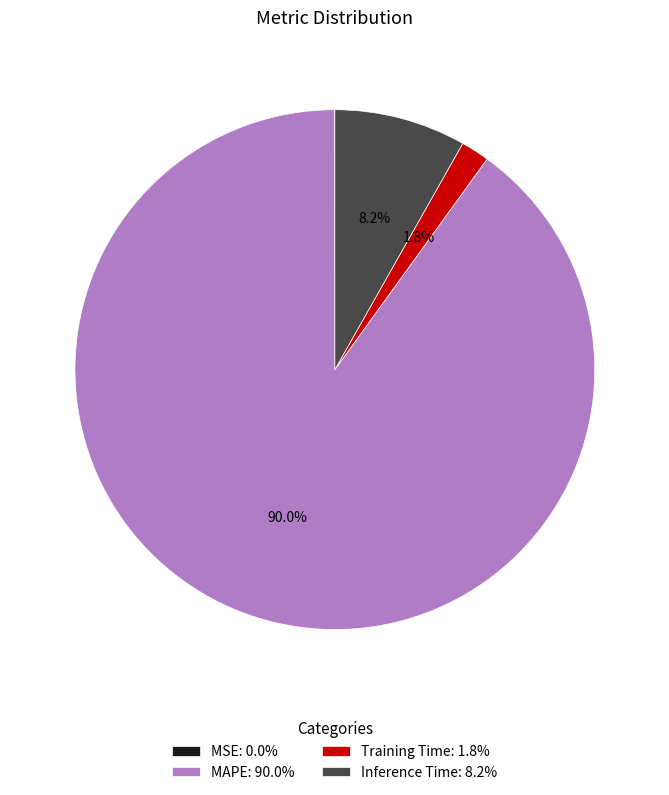

Do Training Time: 1.8% and MAPE: 90.0% together represent more than half of the pie?

Yes